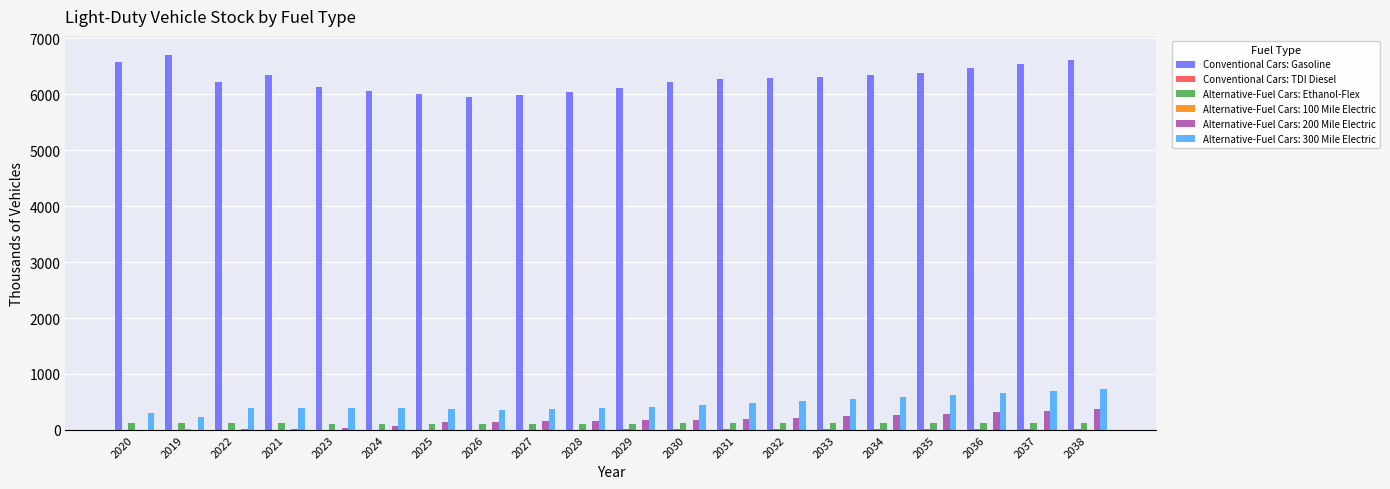

What is the sum of all Alternative-Fuel Cars: Ethanol-Flex values?

2368.8